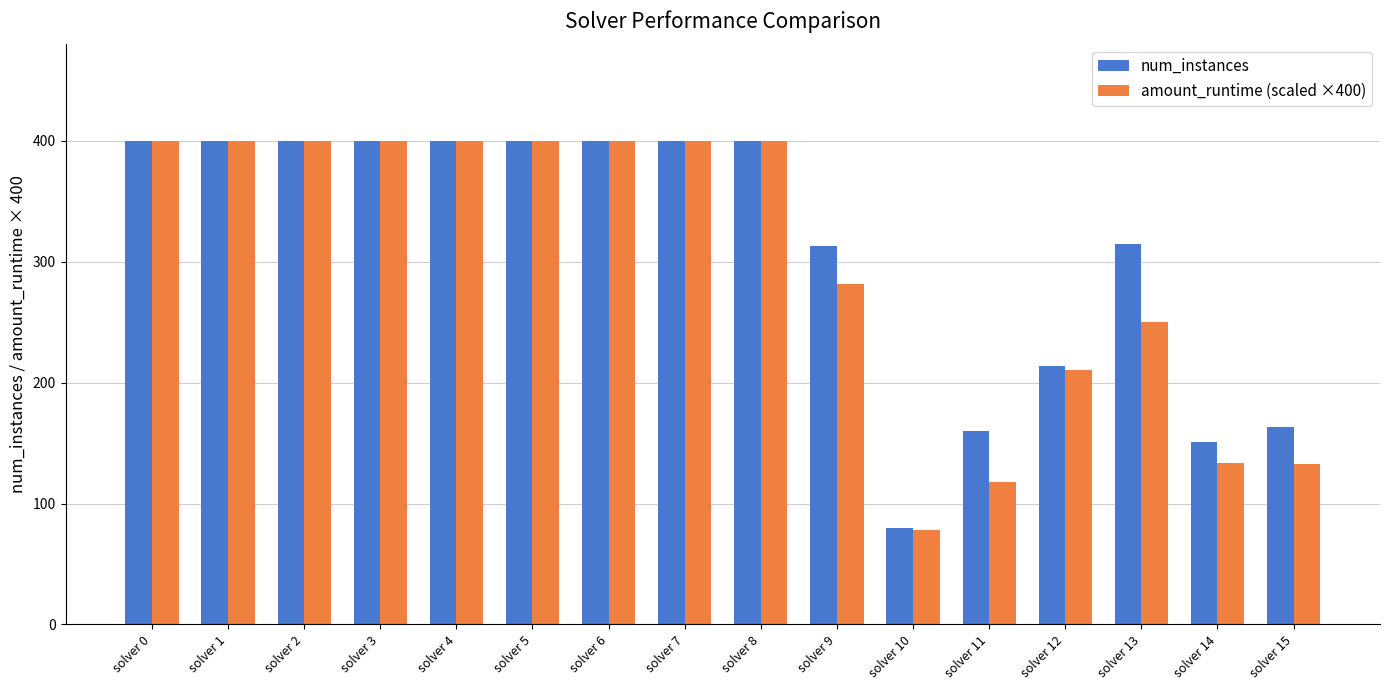

What is the approximate value of amount_runtime (scaled ×400) at solver 8?

400.0